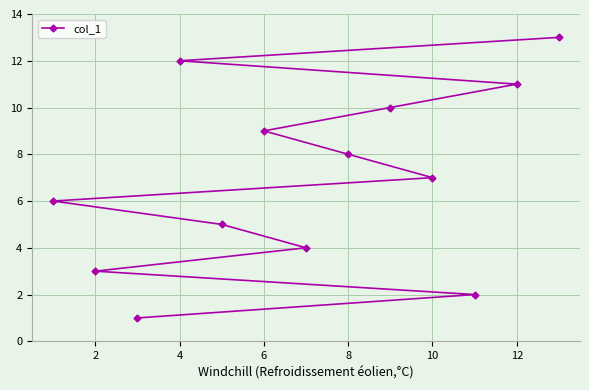

How many lines are shown in the chart?

1